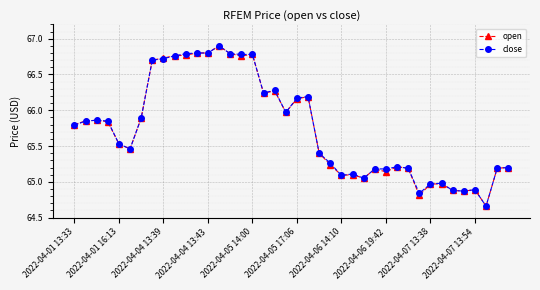

What is the maximum value for close?

66.9